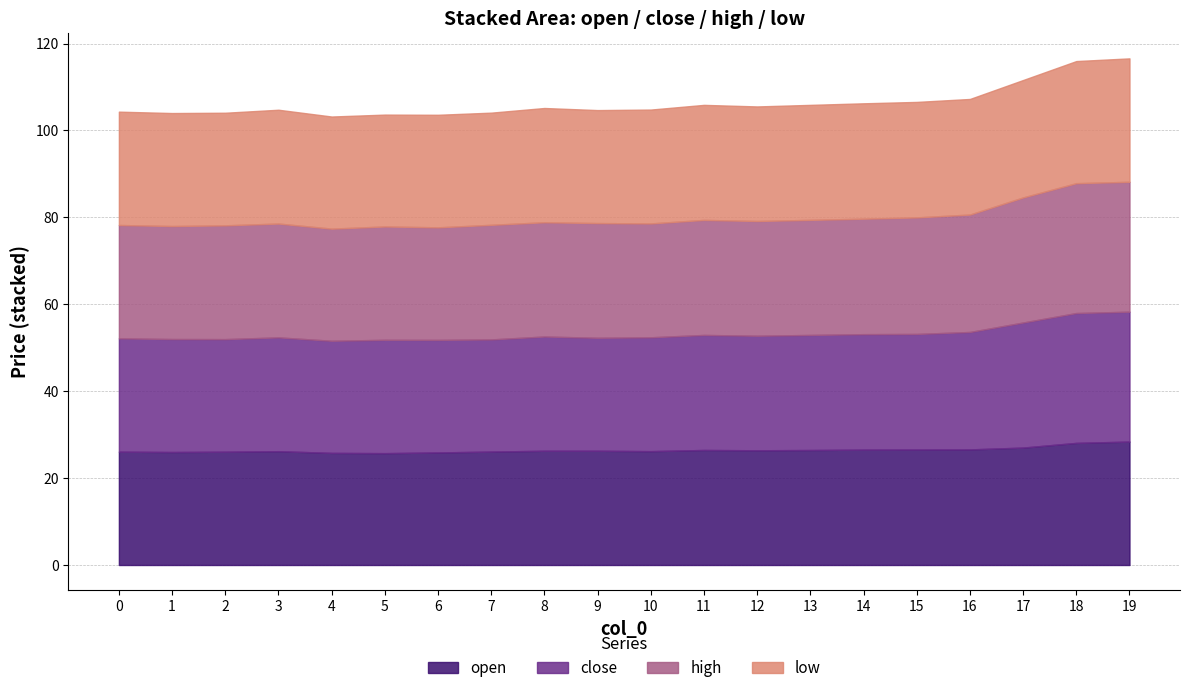

How many lines are shown in the chart?

4